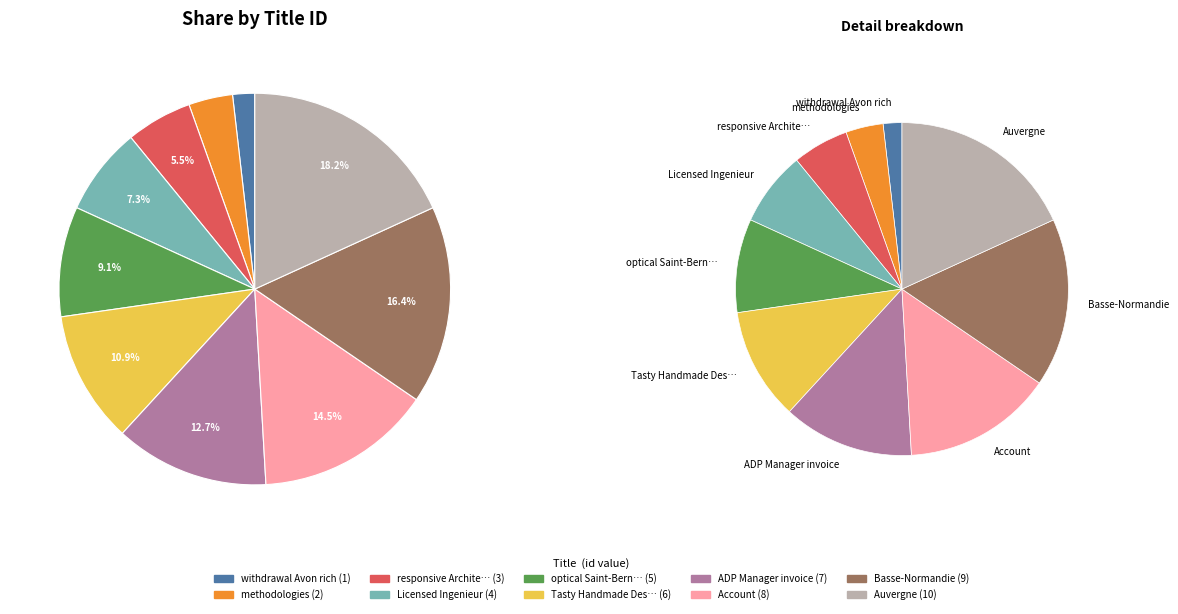

Which slice is the smallest?

withdrawal Avon rich